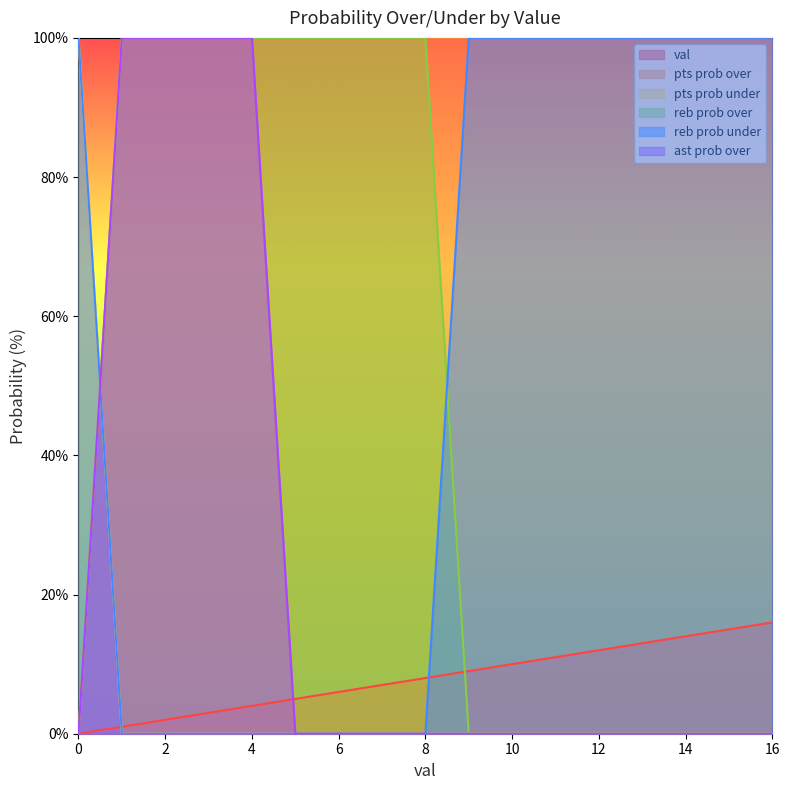

True or false: pts prob over and pts prob under cross at least once.

True